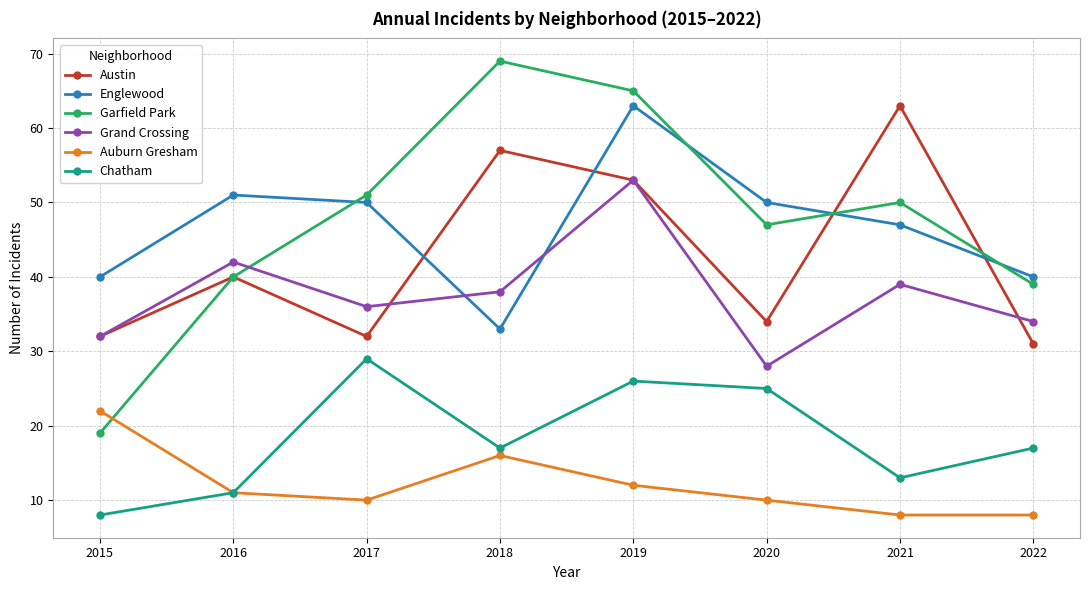

True or false: Auburn Gresham and Englewood cross at least once.

False